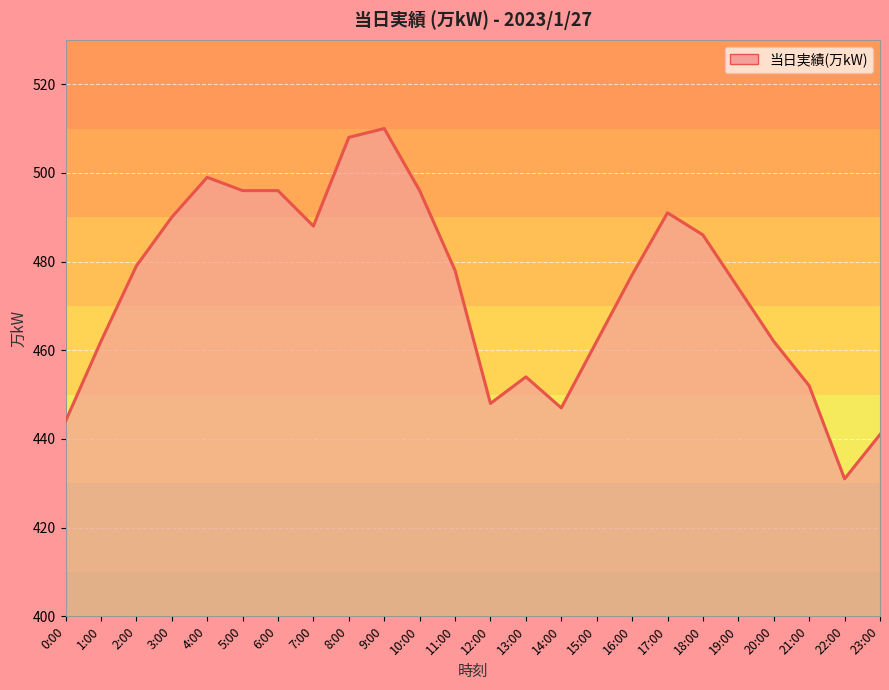

Between 17:00 and 8:00, which is larger?

8:00